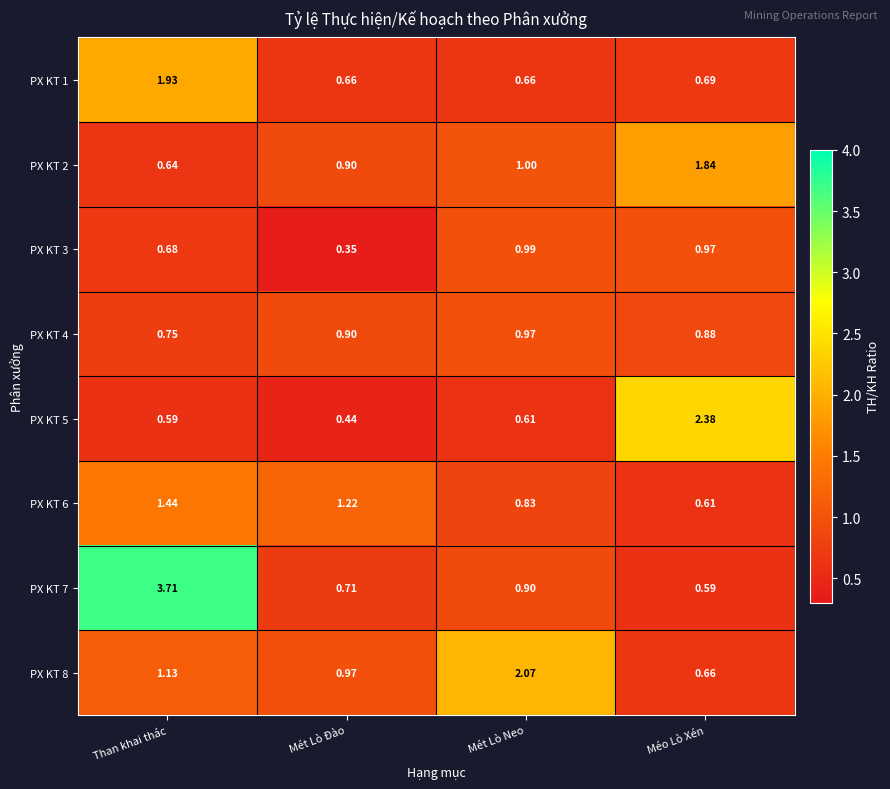

Which label corresponds to the largest value in the chart?

Than khai thác